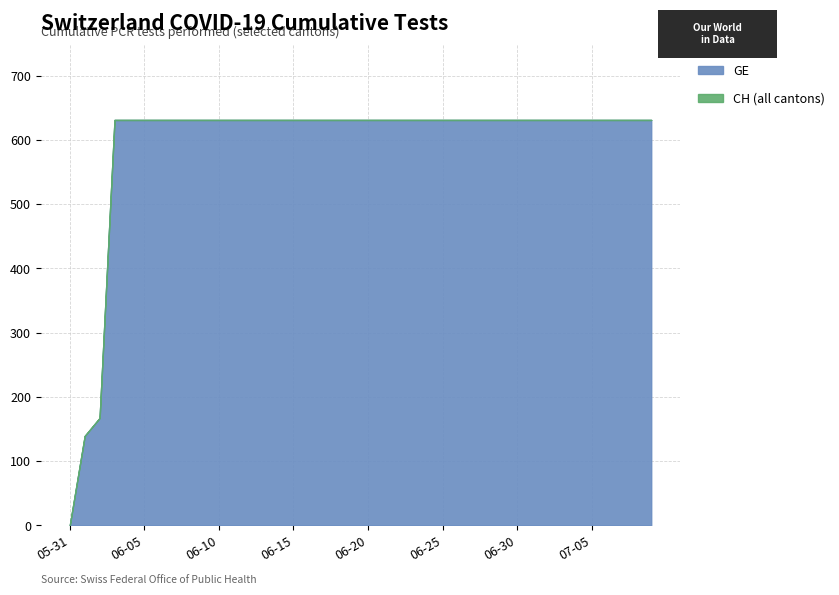

What is the total value across all series at 2020-06-24?

1262